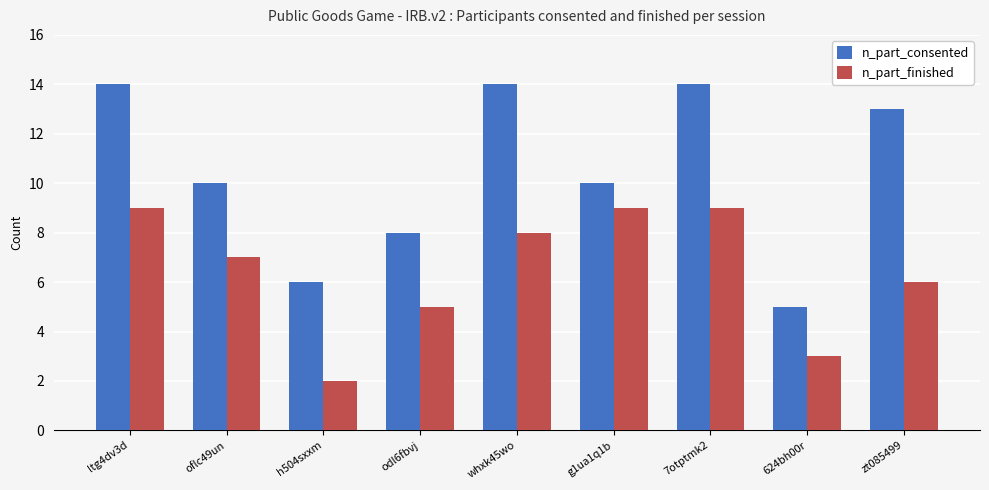

Which series changed the most between ltg4dv3d and 624bh00r?

n_part_consented